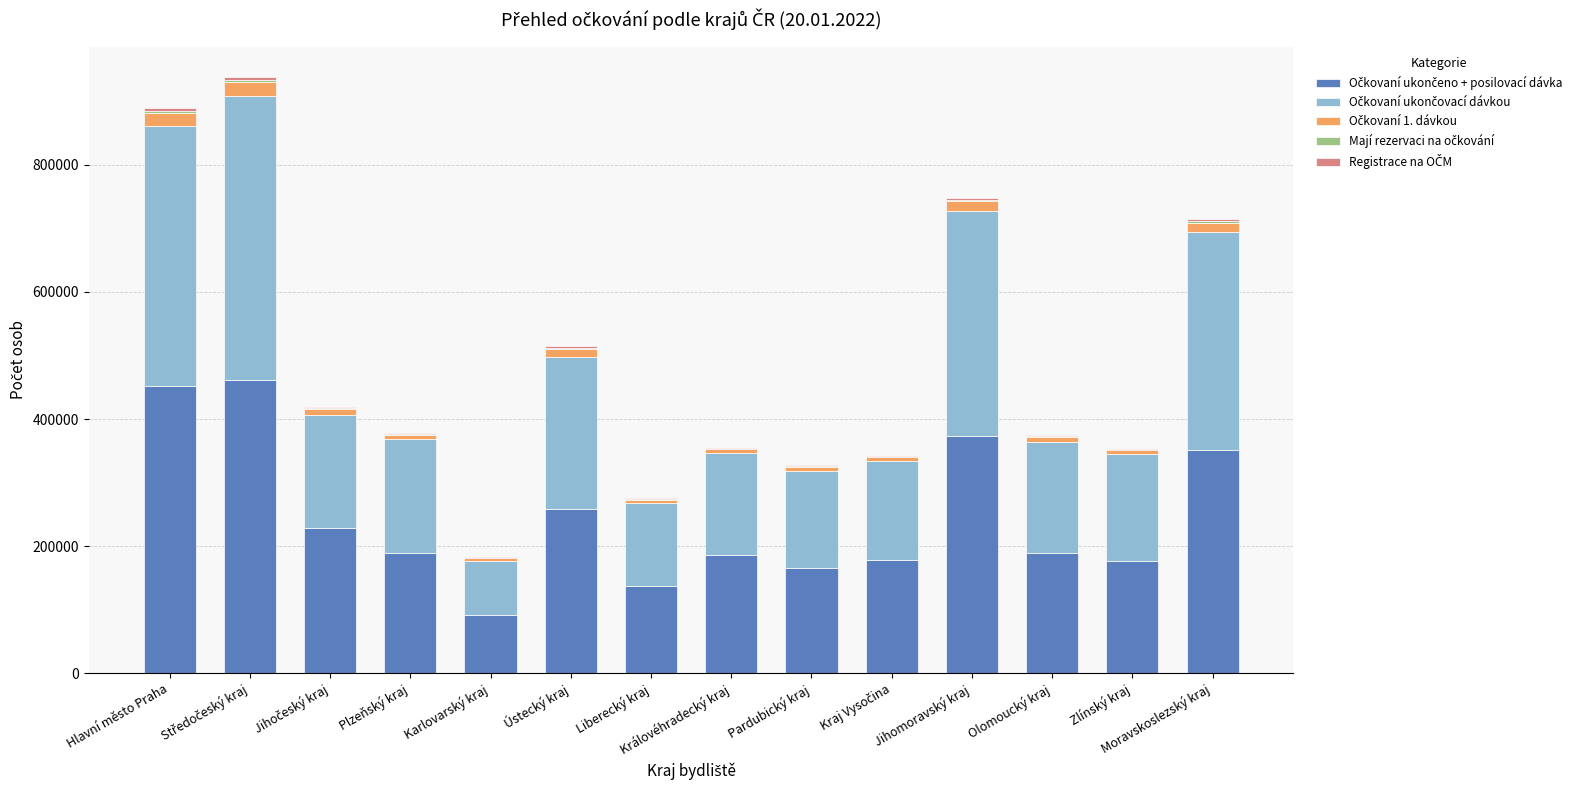

How many series are shown in this chart?

5